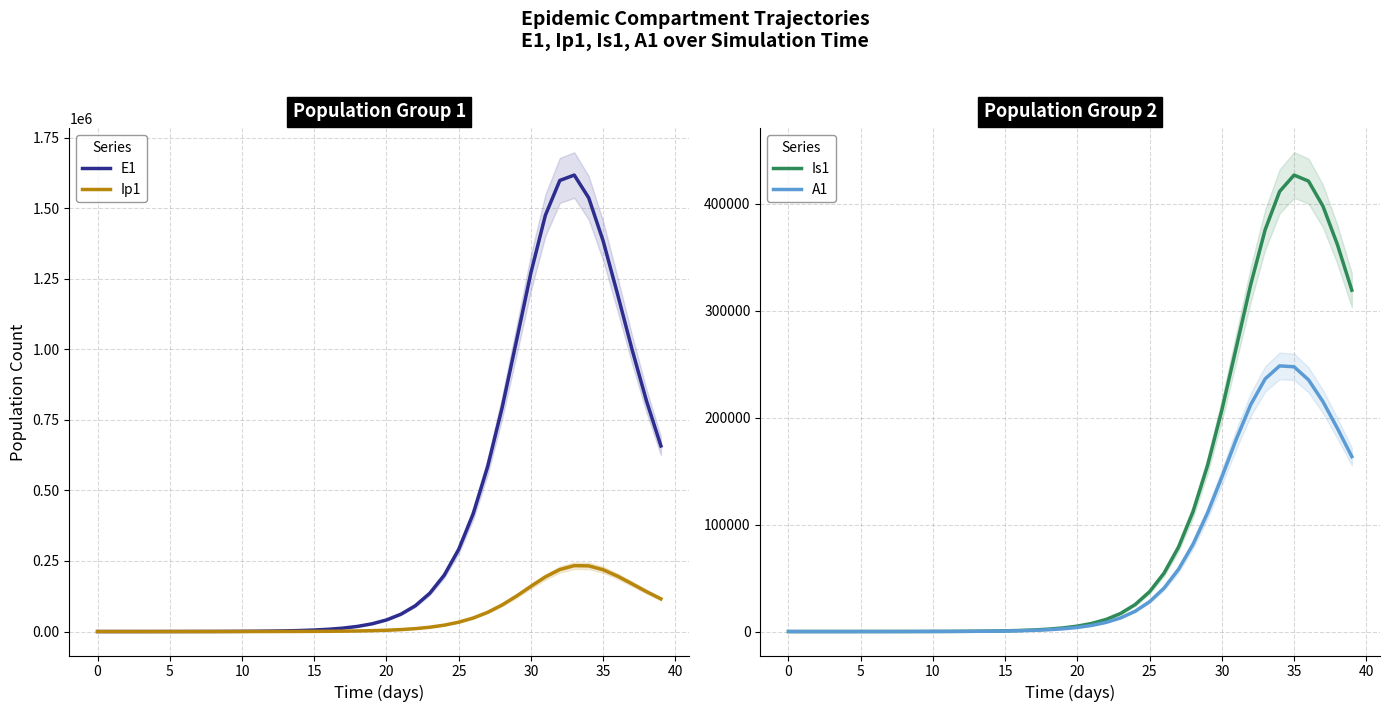

Where is Ip1 nearest to the value 116741?

39